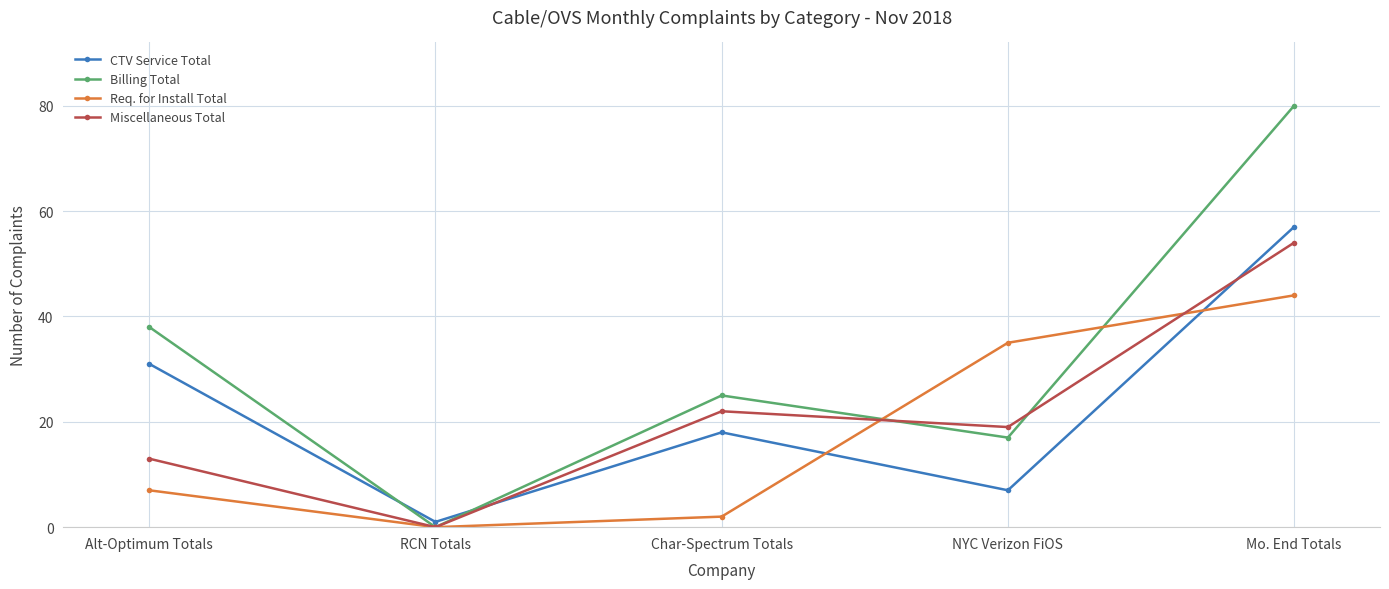

How many times do CTV Service Total and Miscellaneous Total cross each other?

2